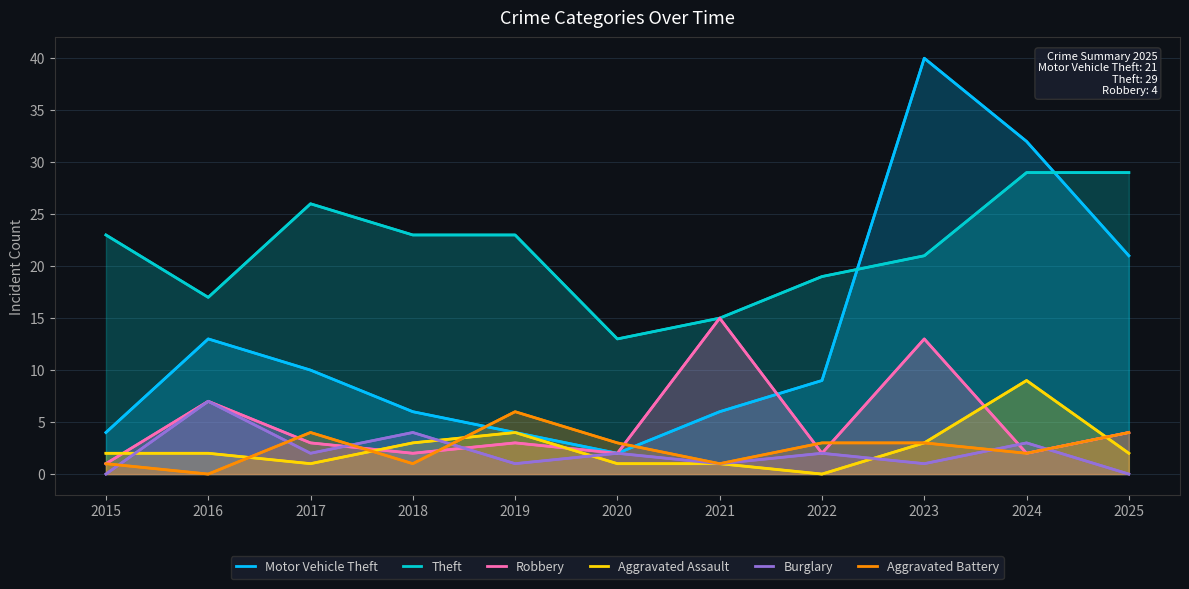

What is the spread (max minus min) of values at 2022?

19